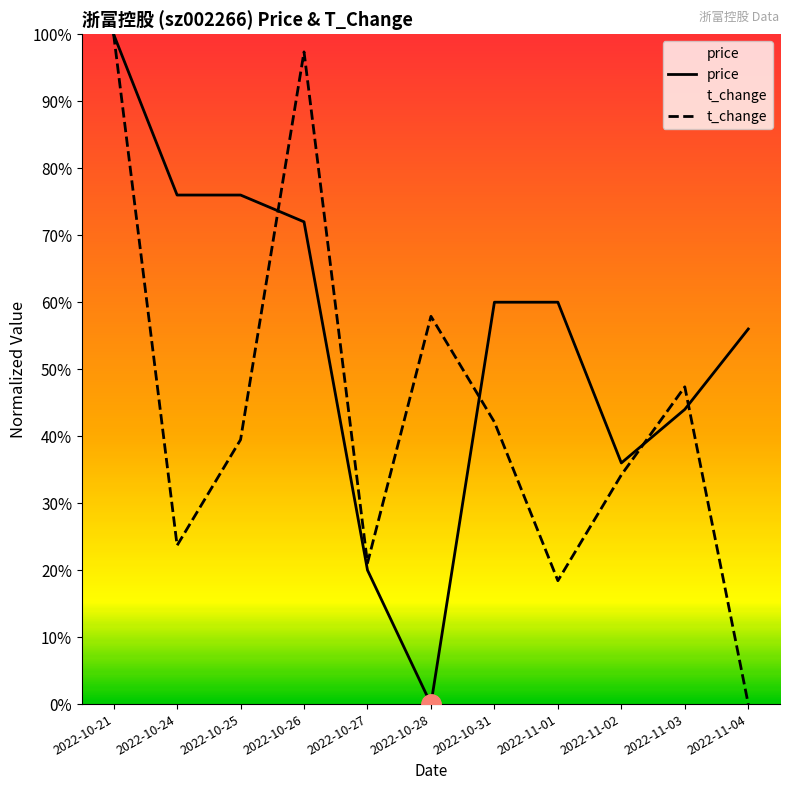

What is the approximate value of price at 2022-10-24?

0.8